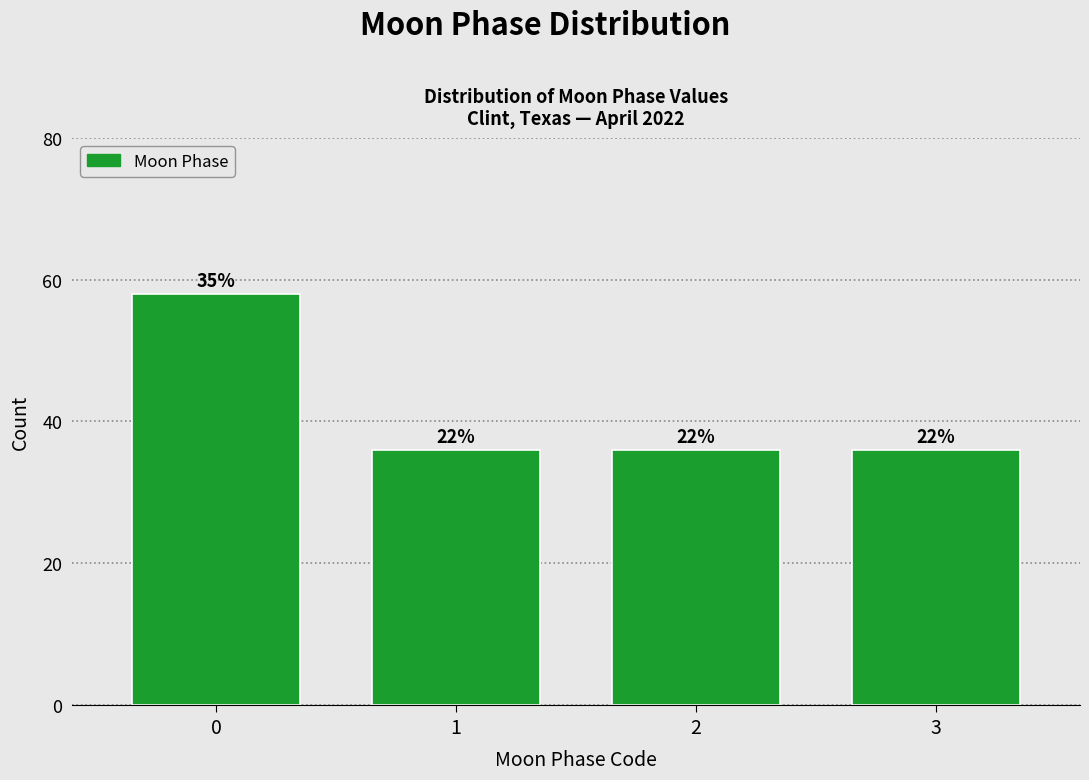

How many bars are there in total?

4